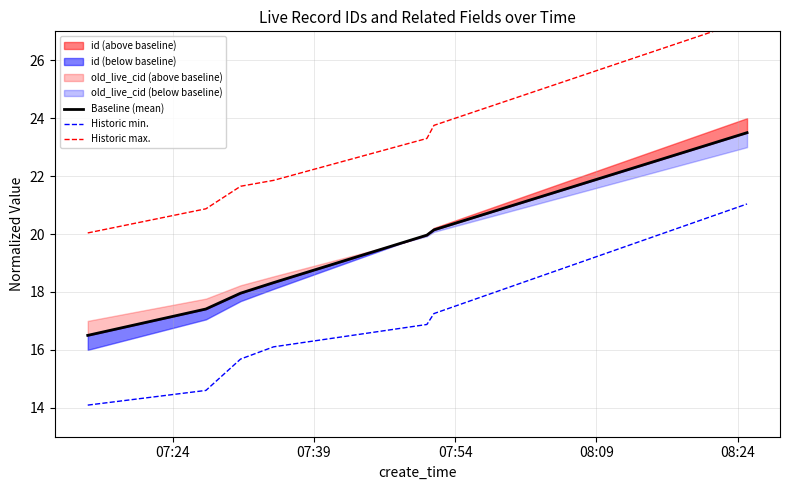

What is the lowest value of the Baseline (mean) series?

16.5